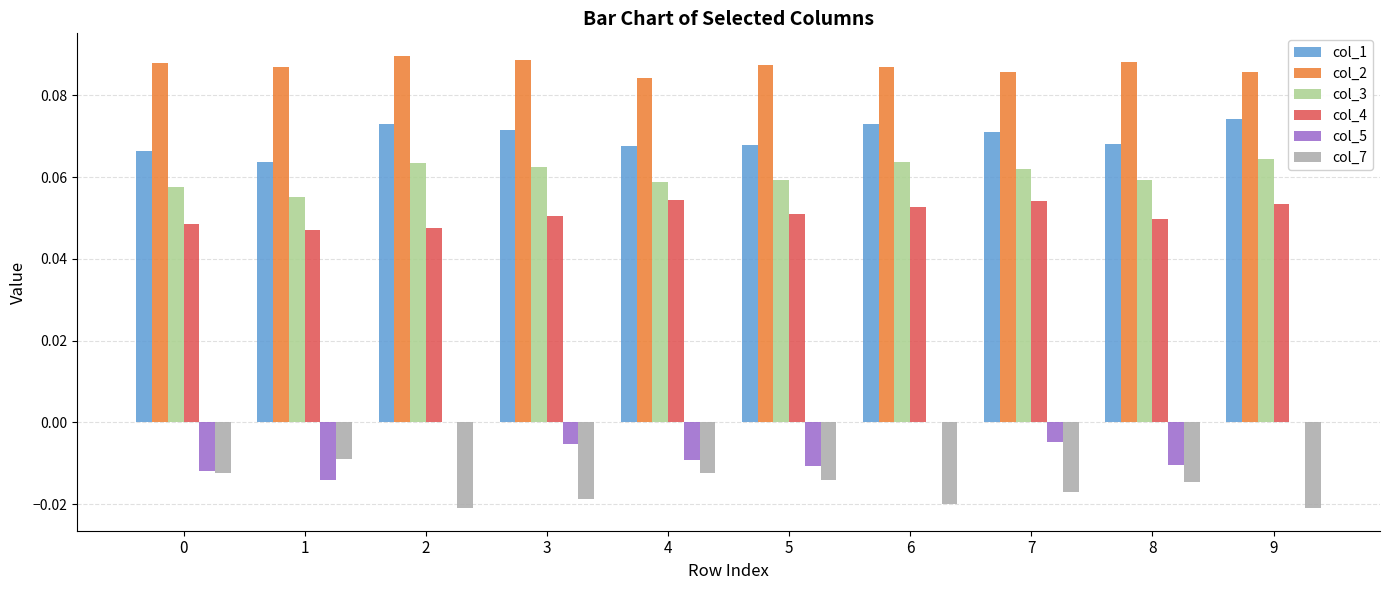

How many groups of bars are there?

10